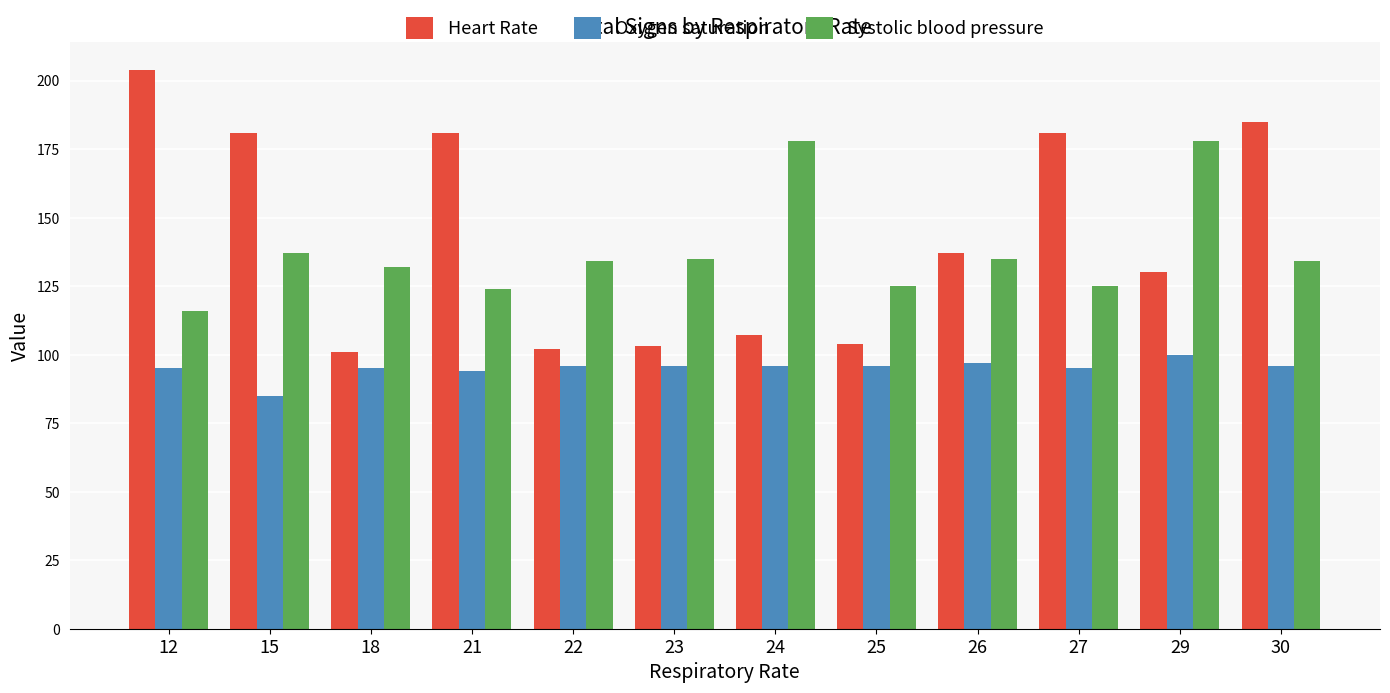

Read the Heart Rate value at 18.

101